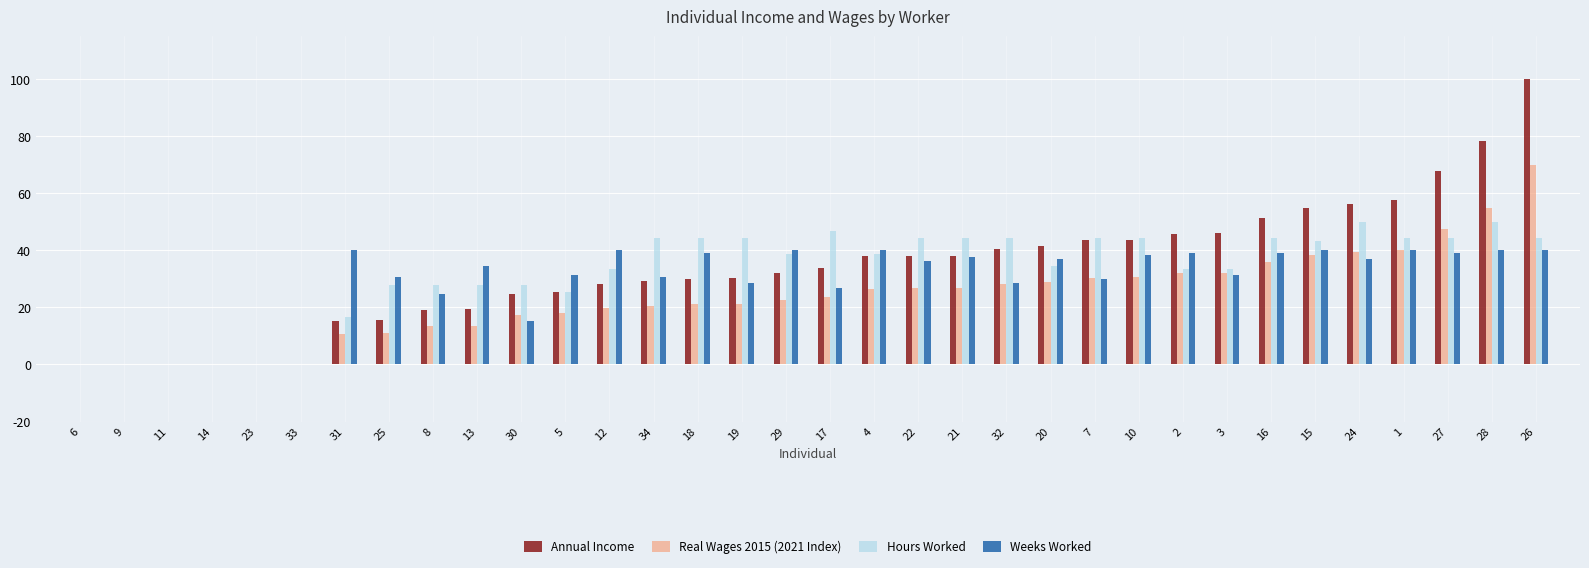

The value of Weeks Worked at 34 is 30.8. True or false?

True